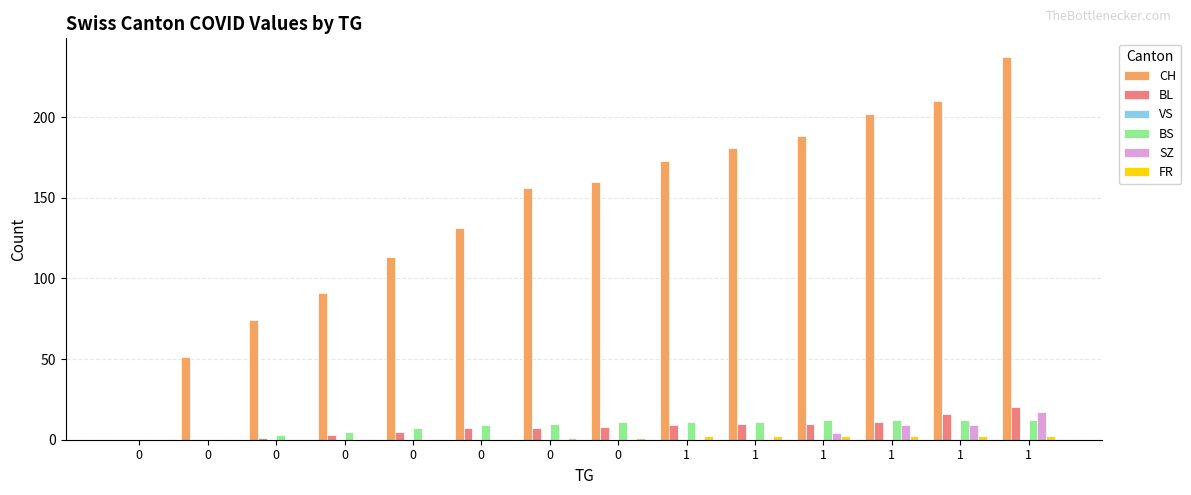

How many groups of bars are there?

14